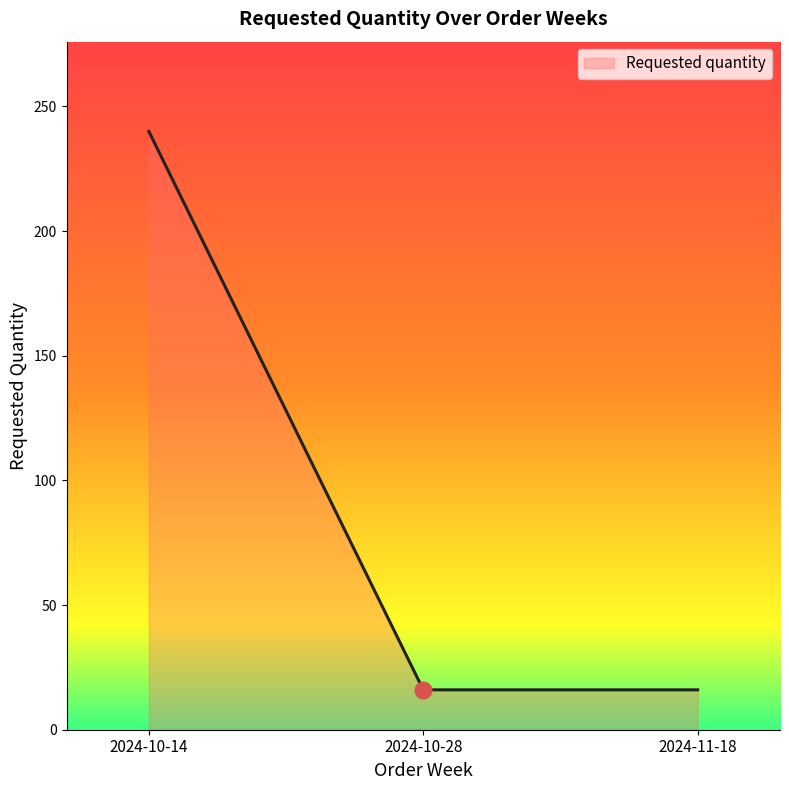

Reading left to right, extract all data points from this chart.

240	16	16